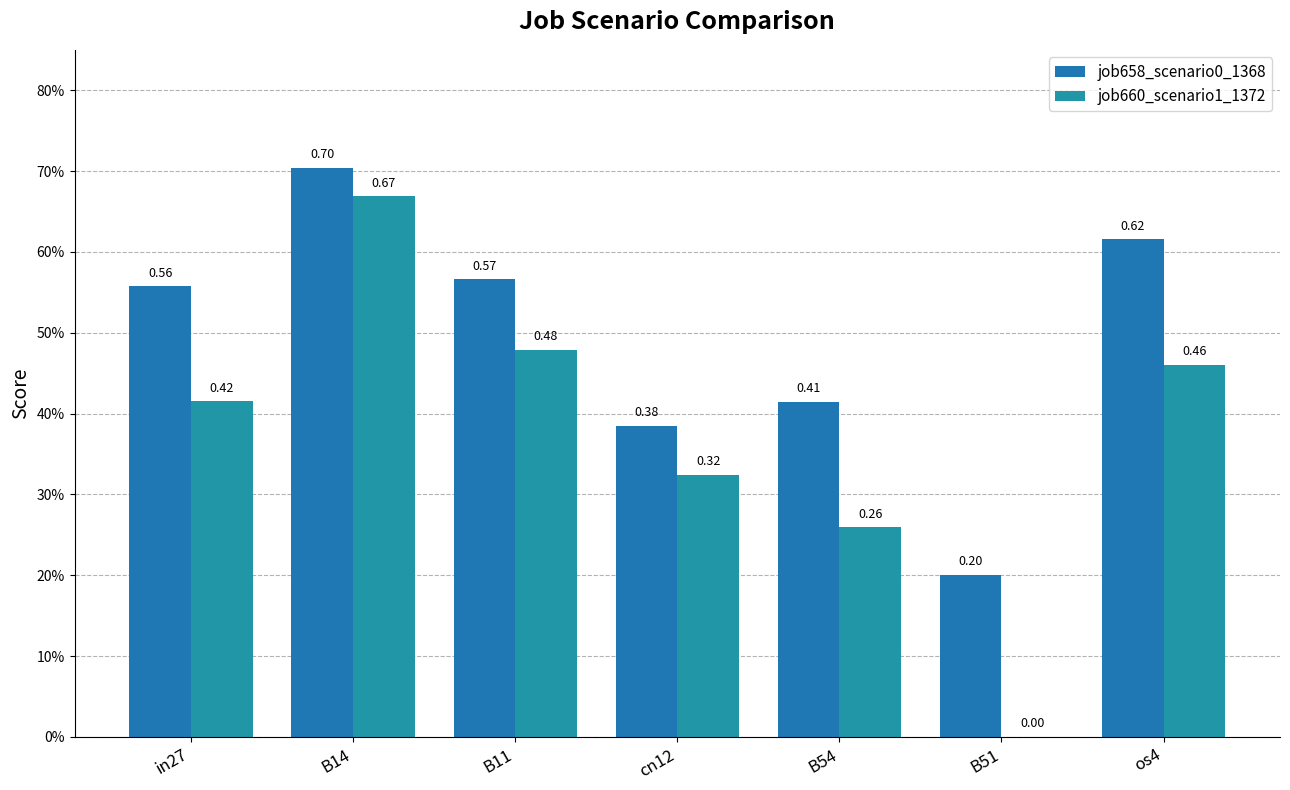

Are the bars horizontal?

No